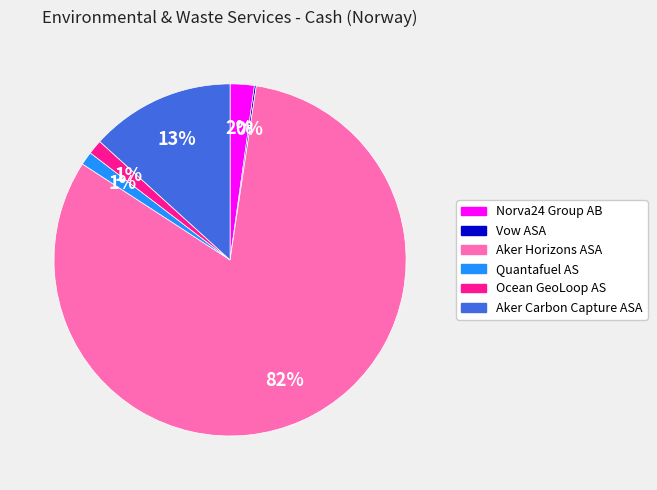

To the nearest percent, what is the difference between the Norva24 Group AB and Ocean GeoLoop AS slice percentages?

1%